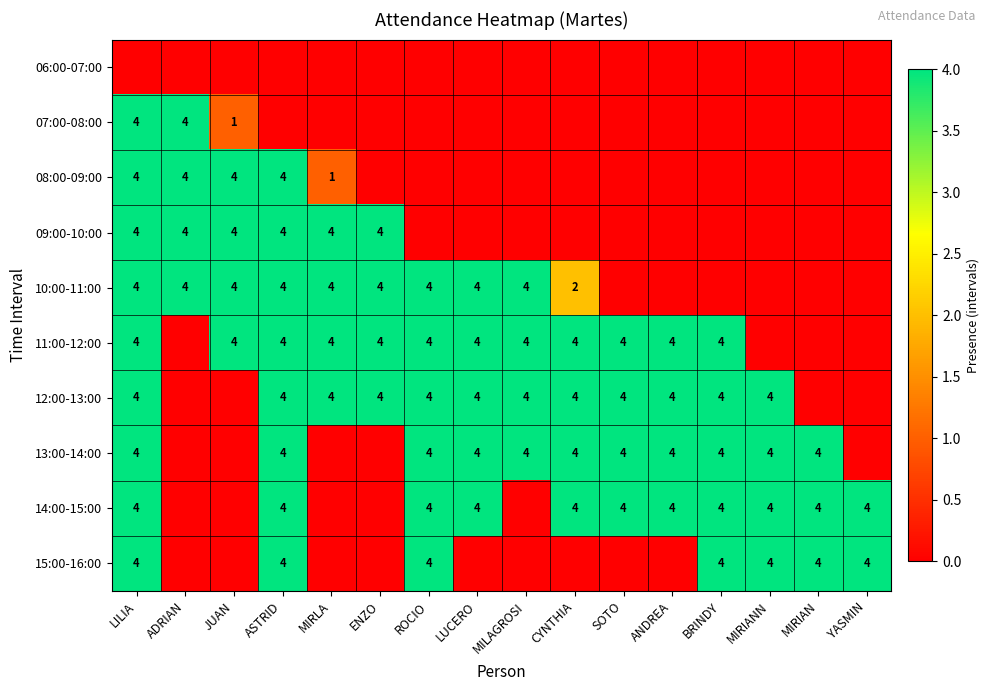

What is the difference between the highest and lowest values at LILIA?

4